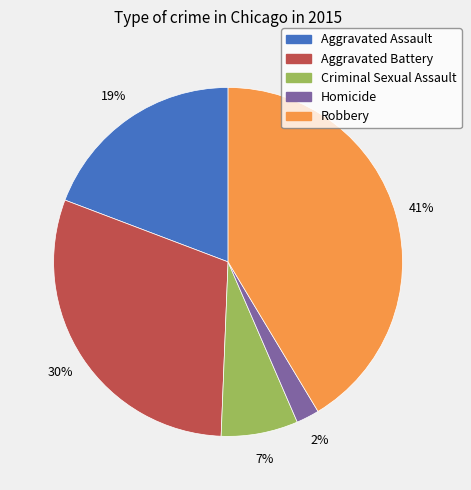

To the nearest percent, what portion does Robbery represent?

41%